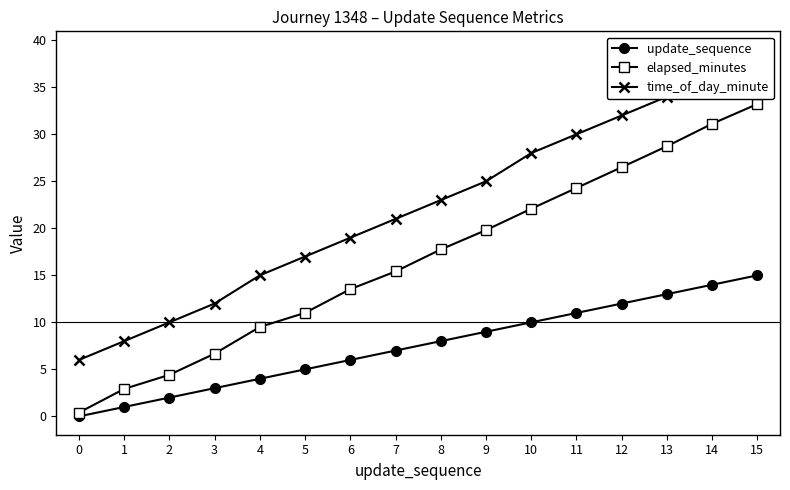

The value of elapsed_minutes at 9 is 30.2. True or false?

False